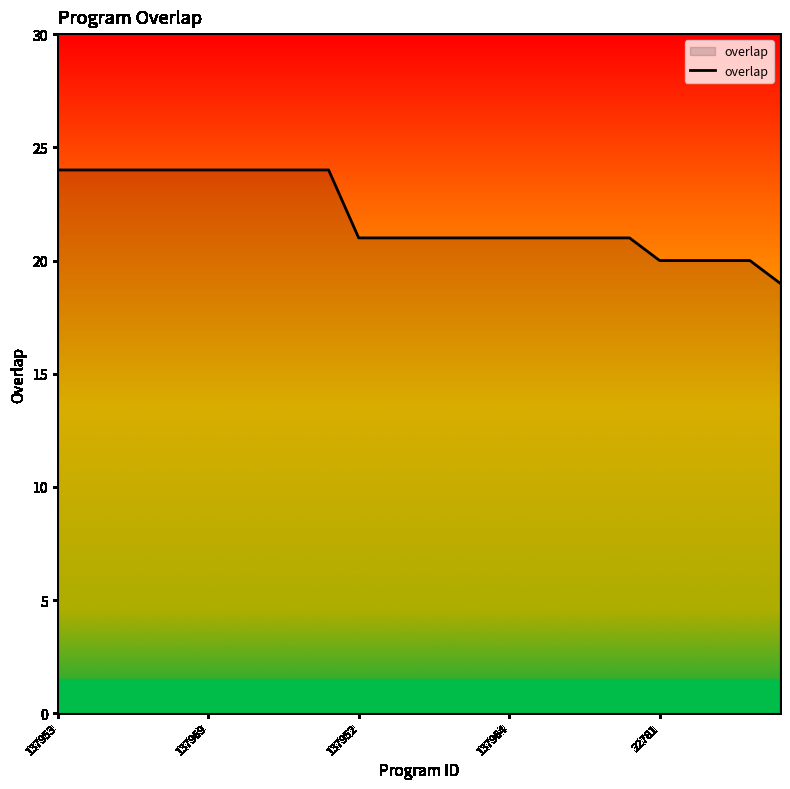

What is the smallest value displayed?

19